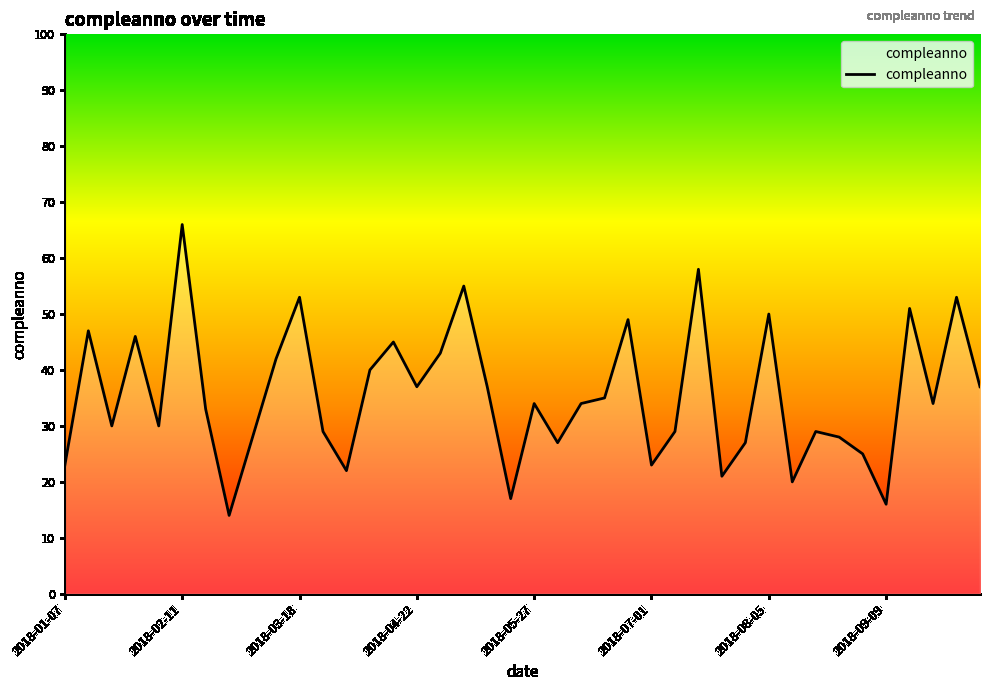

What is the difference between the maximum and minimum values?

52